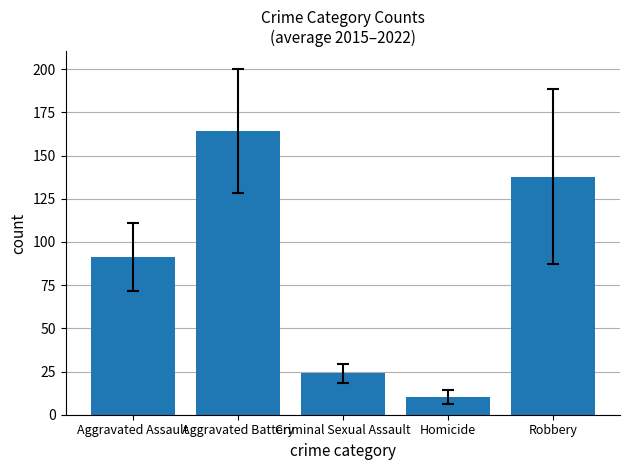

At which category does the chart reach its peak across all series?

Aggravated Battery